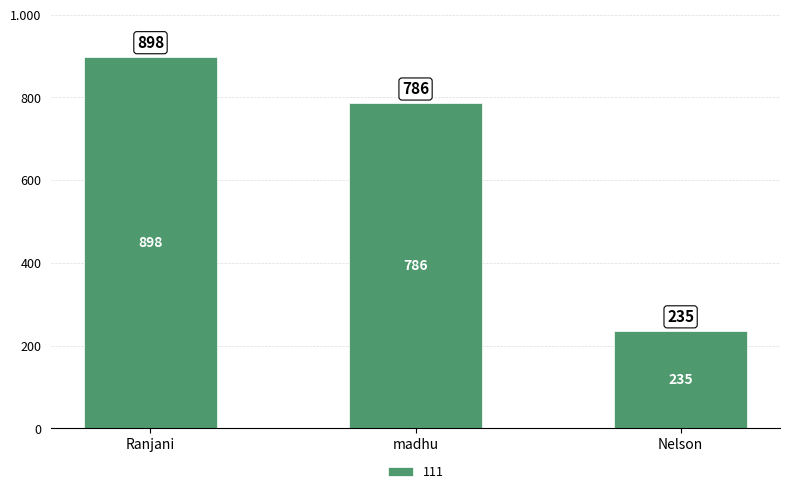

What is the value of the 3rd bar from the left?

235